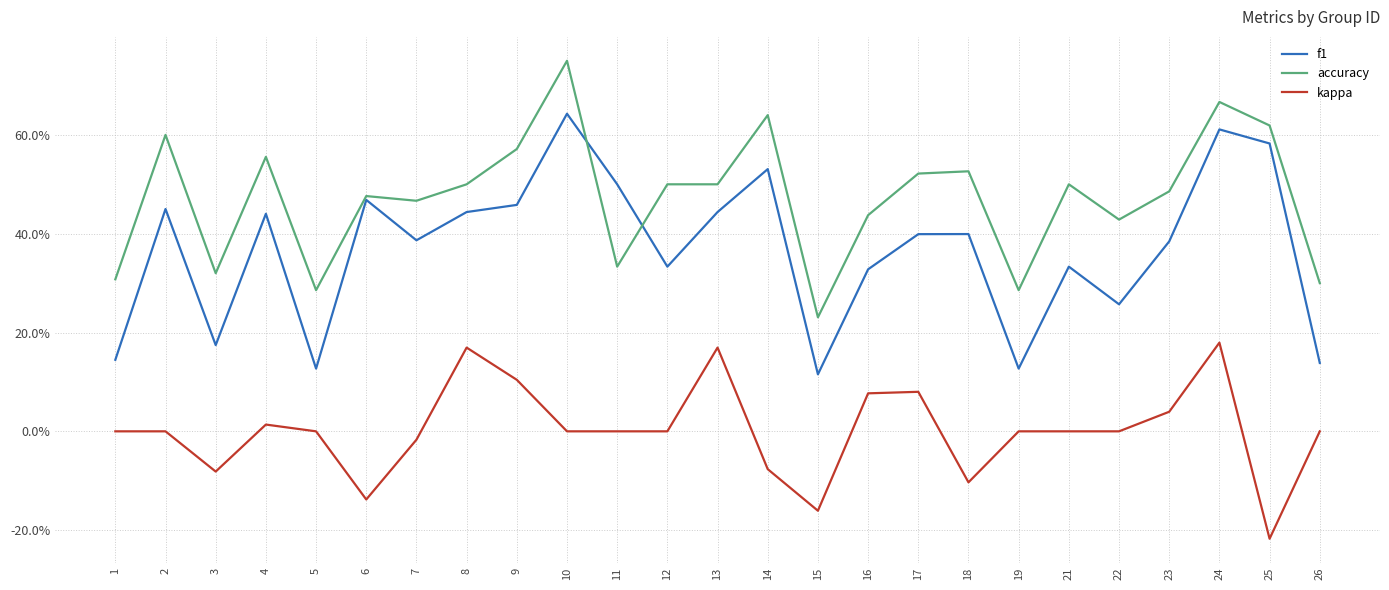

What is the difference between the maximum and minimum values in the kappa series?

0.4